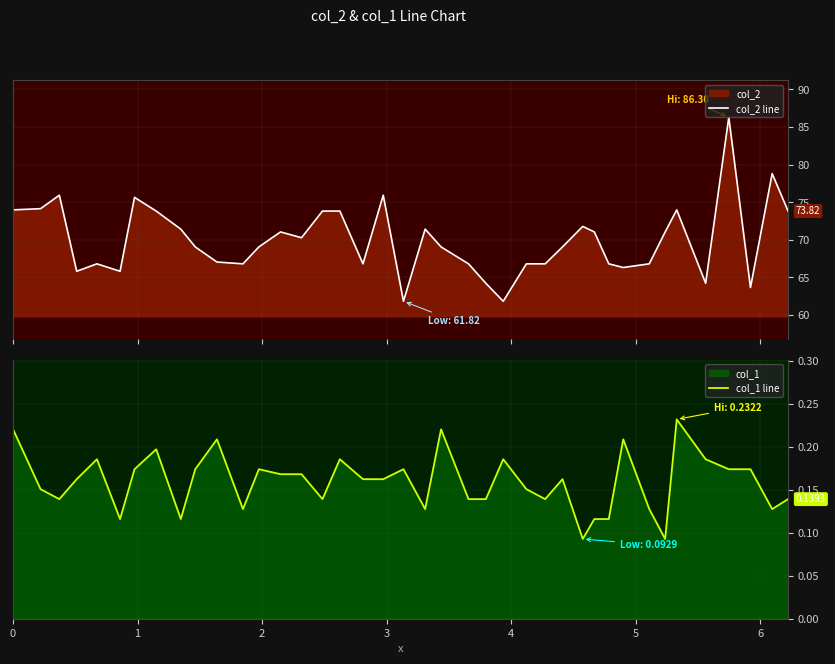

True or false: col_2 line and col_1 line cross at least once.

False